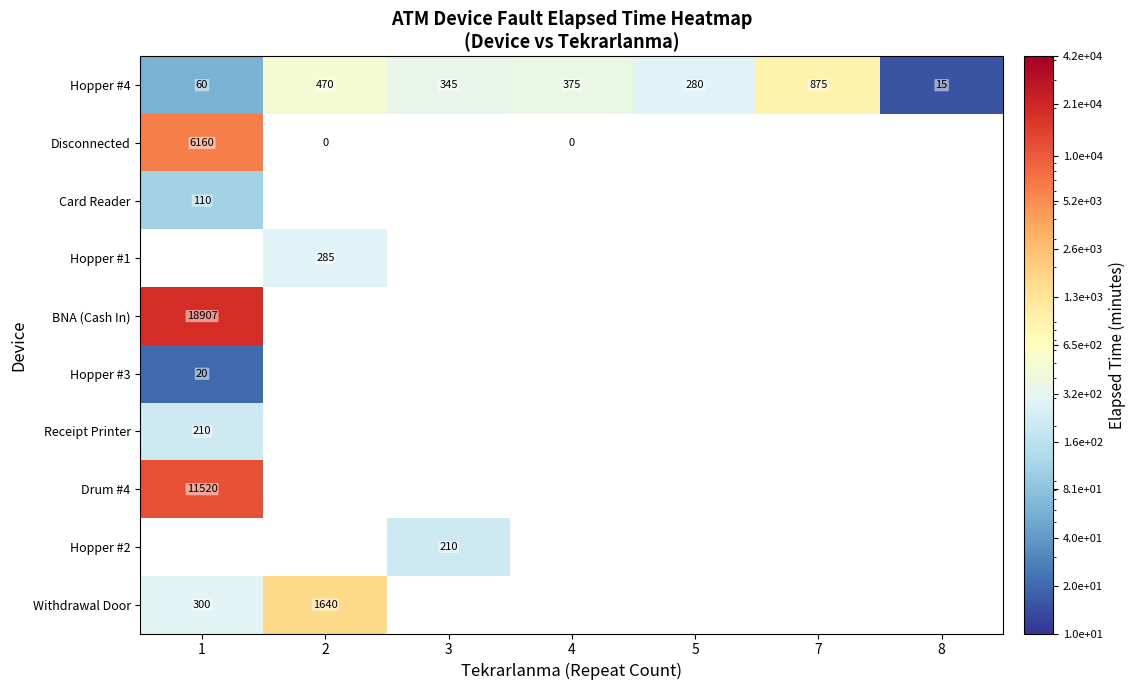

The value of Hopper #4 at 3 is 345. True or false?

True